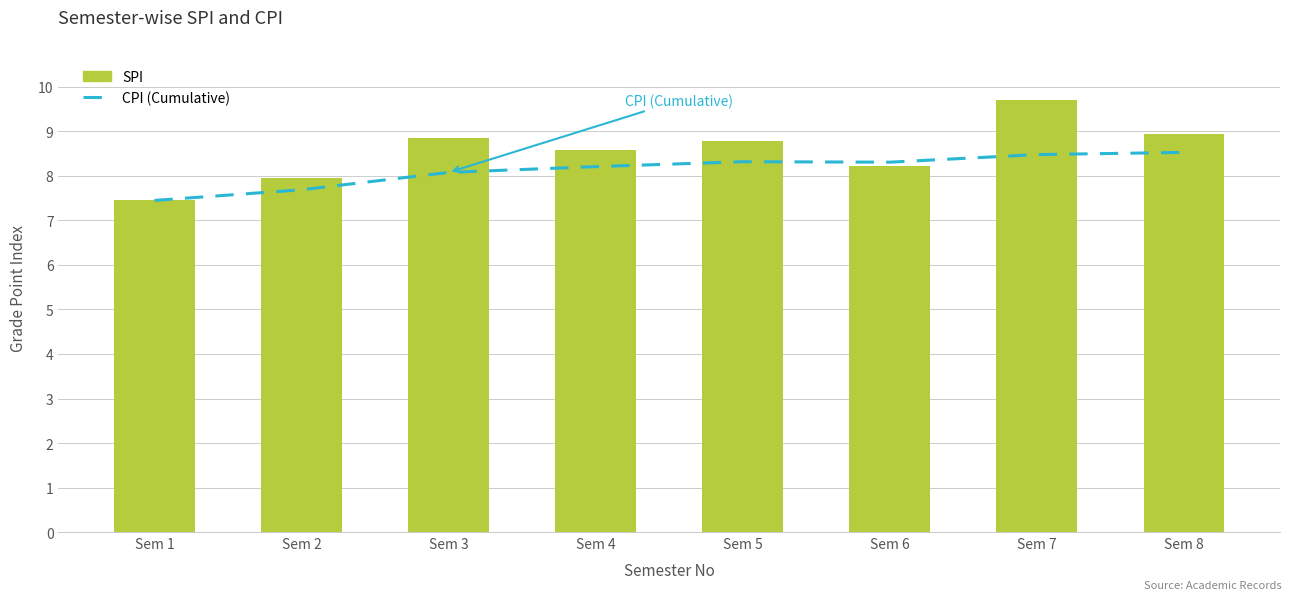

What is the value of the SPI bar at the 2nd from the left?

8.0